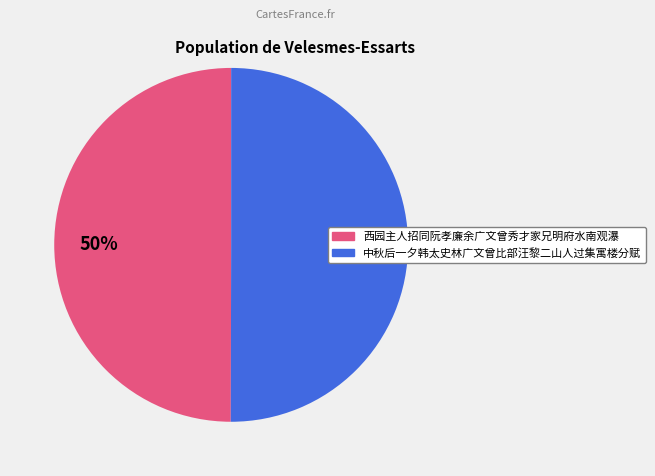

To the nearest percent, what is the average slice percentage?

50%